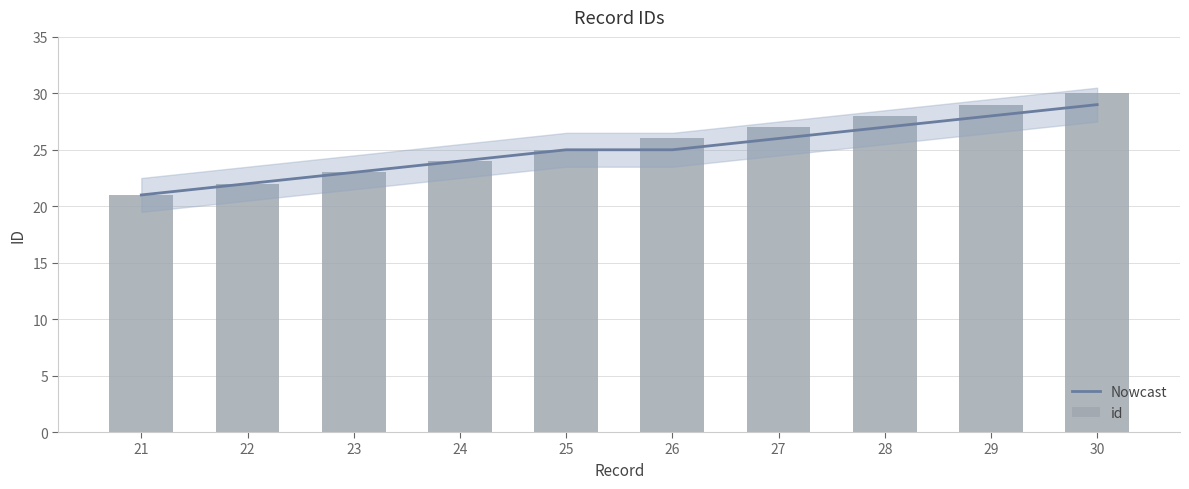

What is the sum of the Nowcast values at 30 and 26?

54